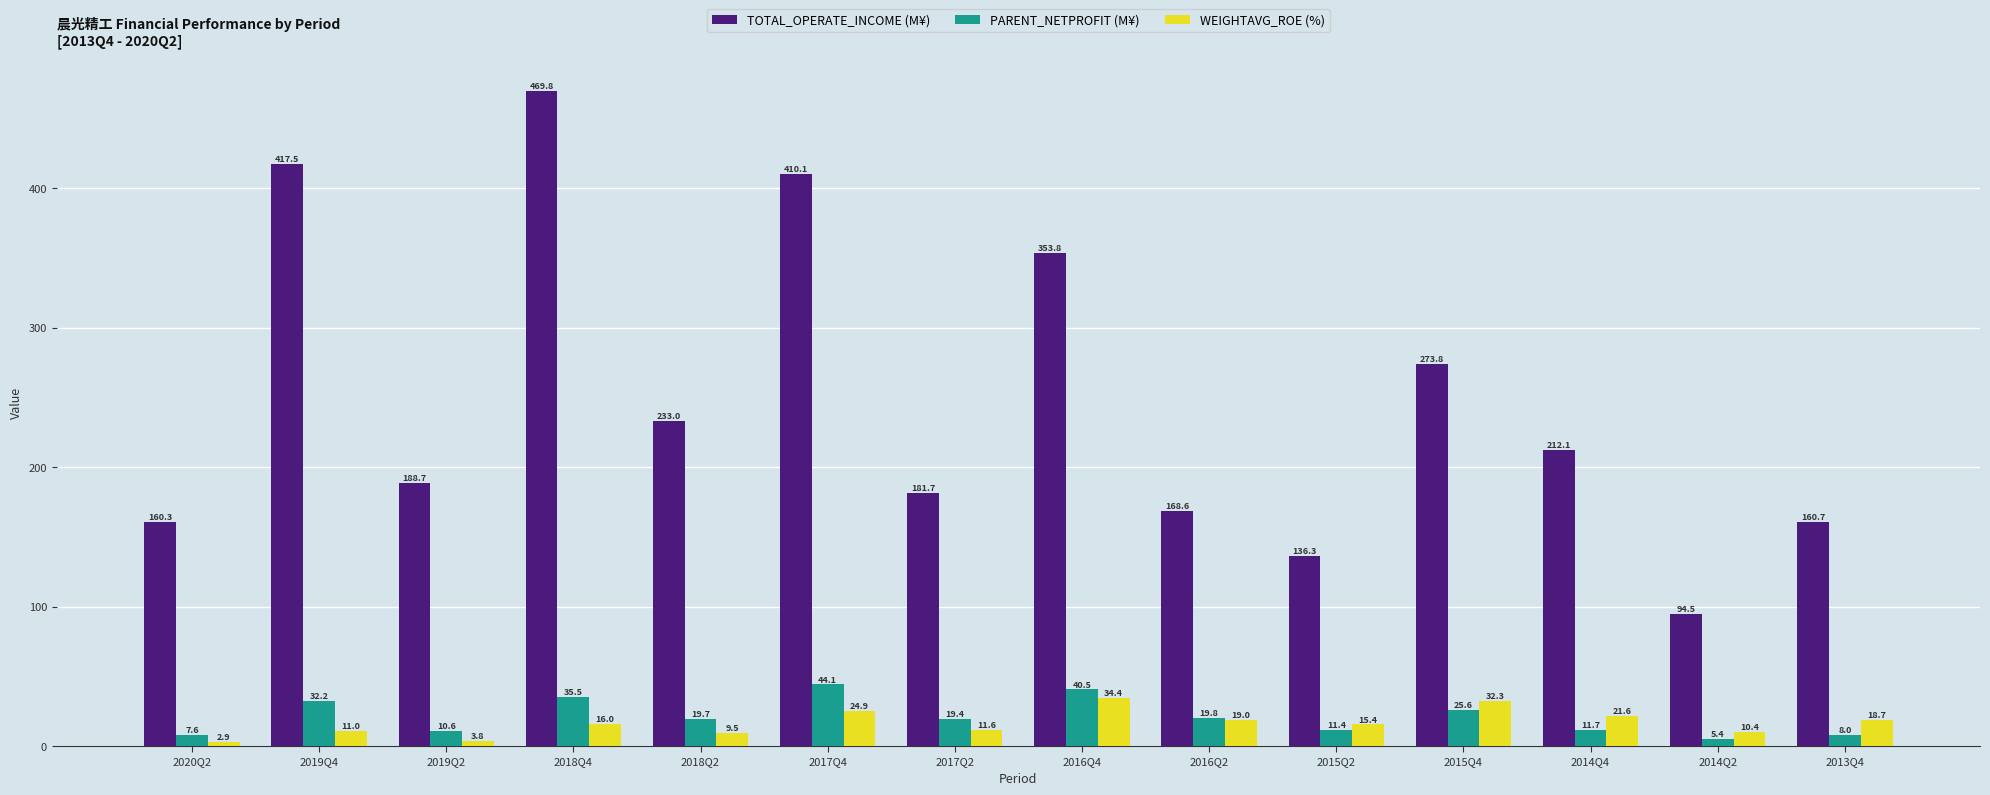

What is the total value across all series at 2019Q4?

460.8